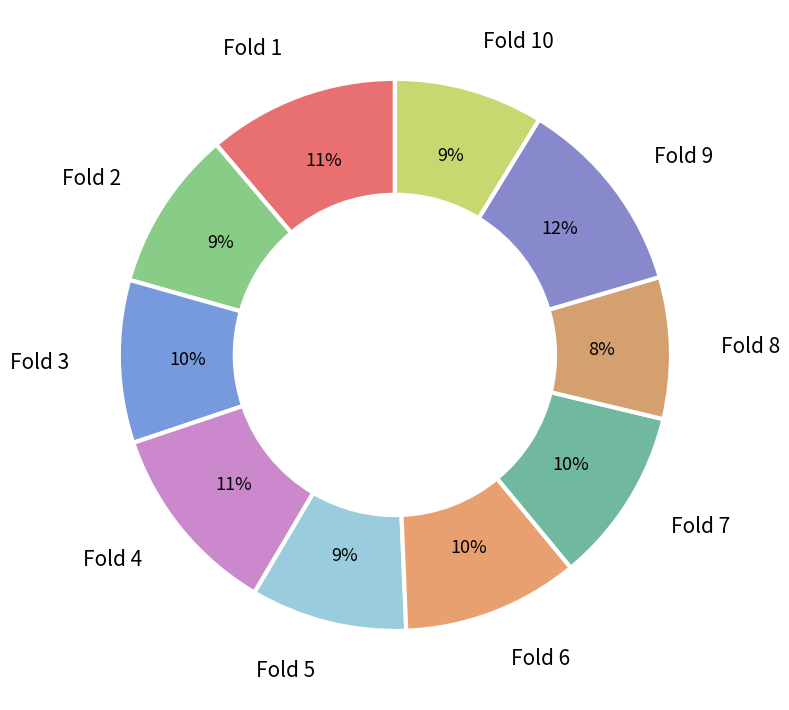

How many slices are in this pie chart?

10